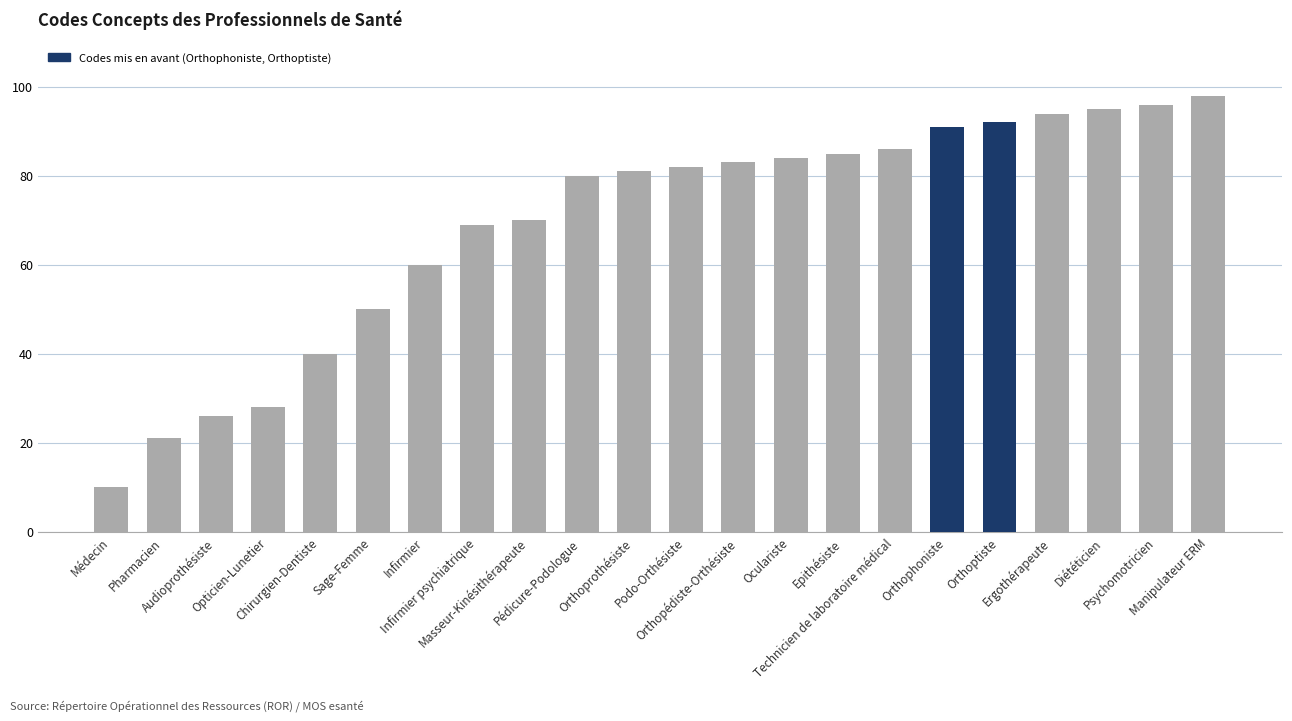

What is the maximum value shown in the chart?

98